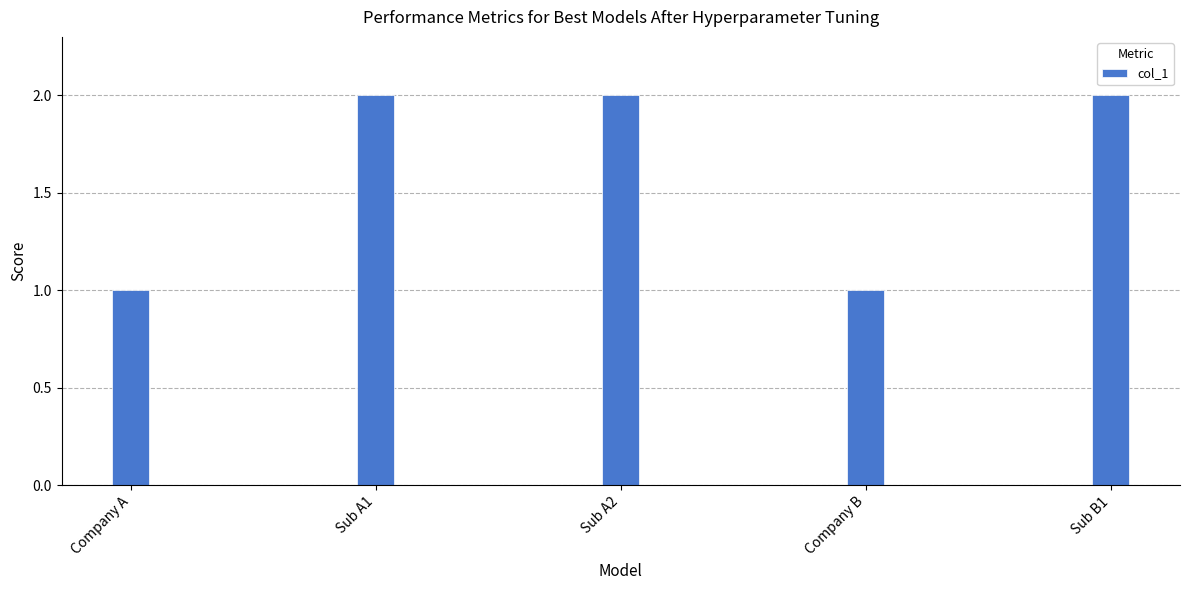

What is the greatest value displayed?

2